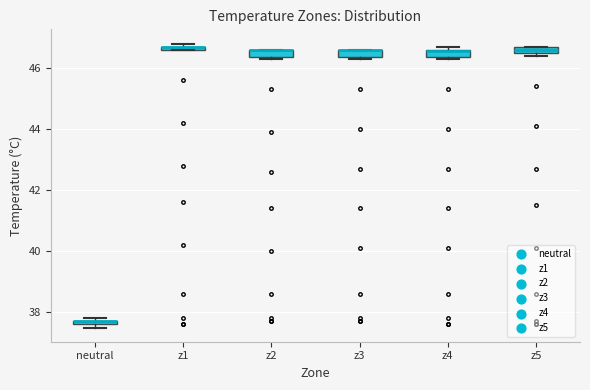

Where is the upper edge of the box for neutral on the y-axis? The values are not printed on the chart, so give them approximately, as read against the axis.

37.8